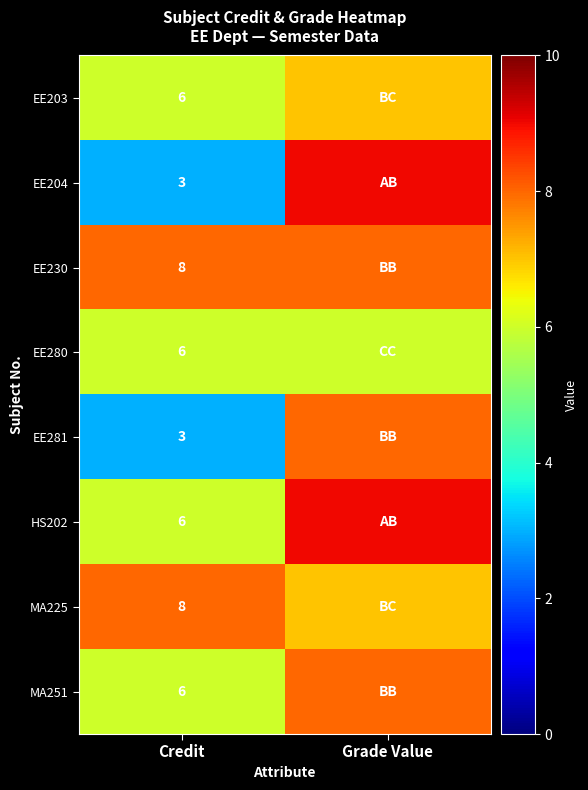

True or false: MA225 has a value of 8 at Credit.

True